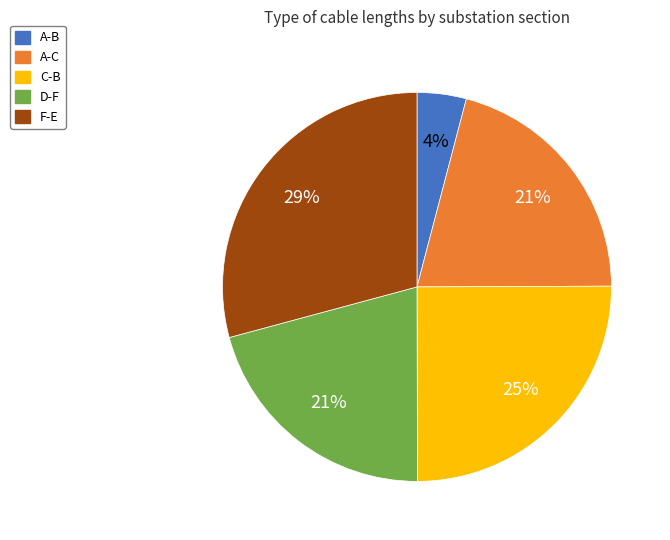

Is A-B the majority of the pie?

No